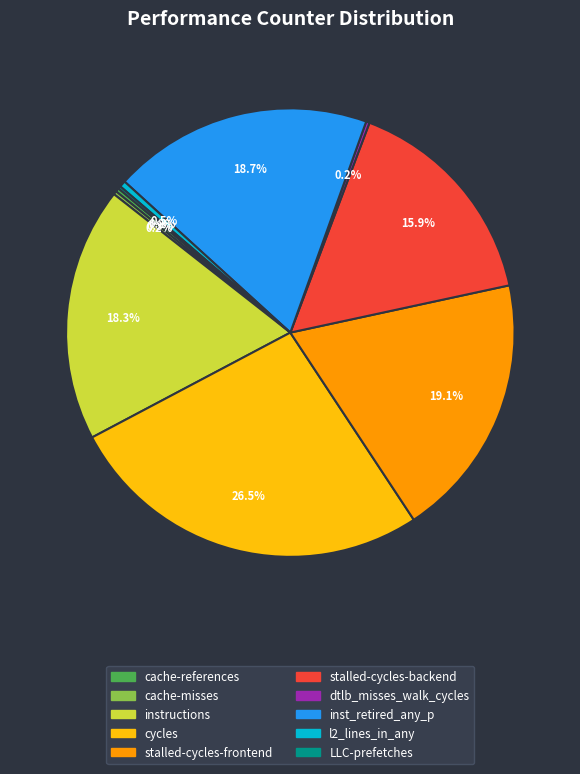

Does stalled-cycles-backend account for over 50% of the chart?

No